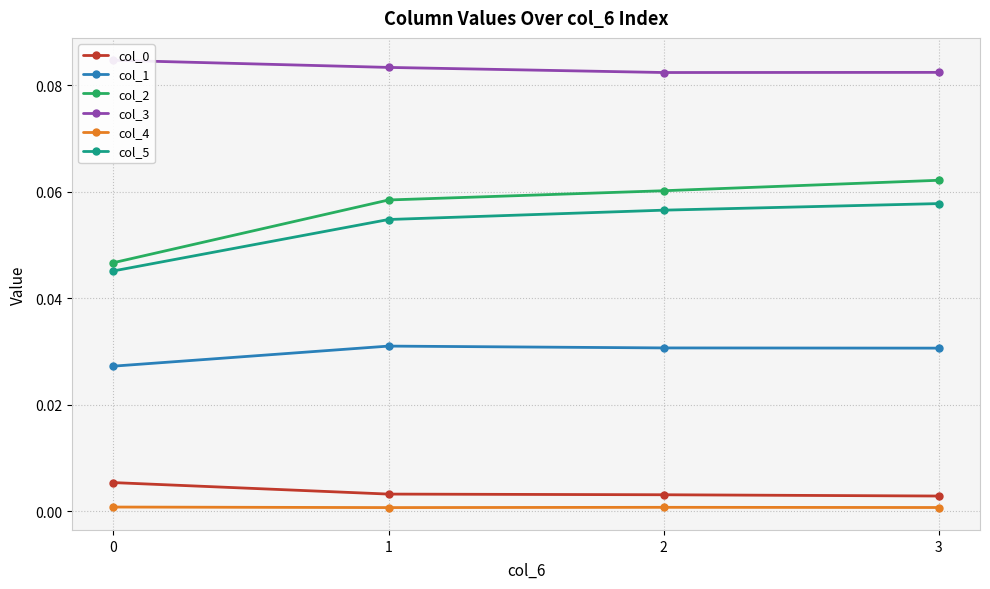

How many col_2 values are between 0 and 1?

4